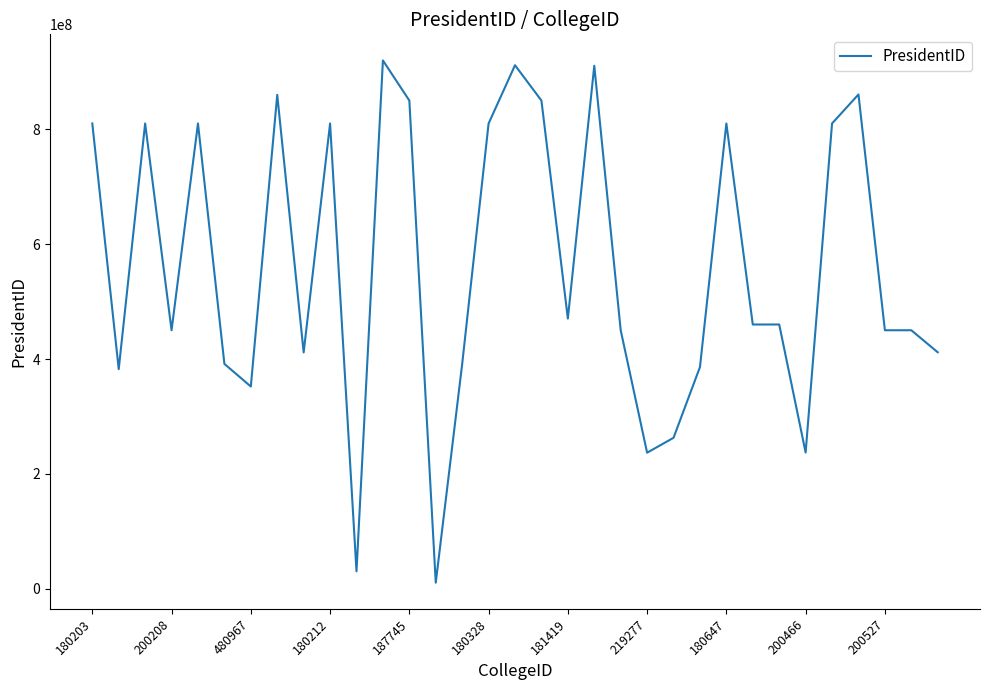

What is the greatest value displayed?

920158414